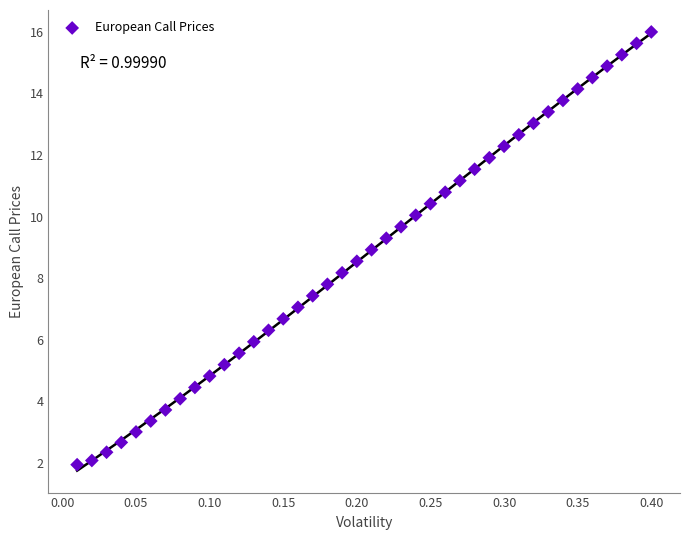

What is the range of X values (max minus min)?

0.4